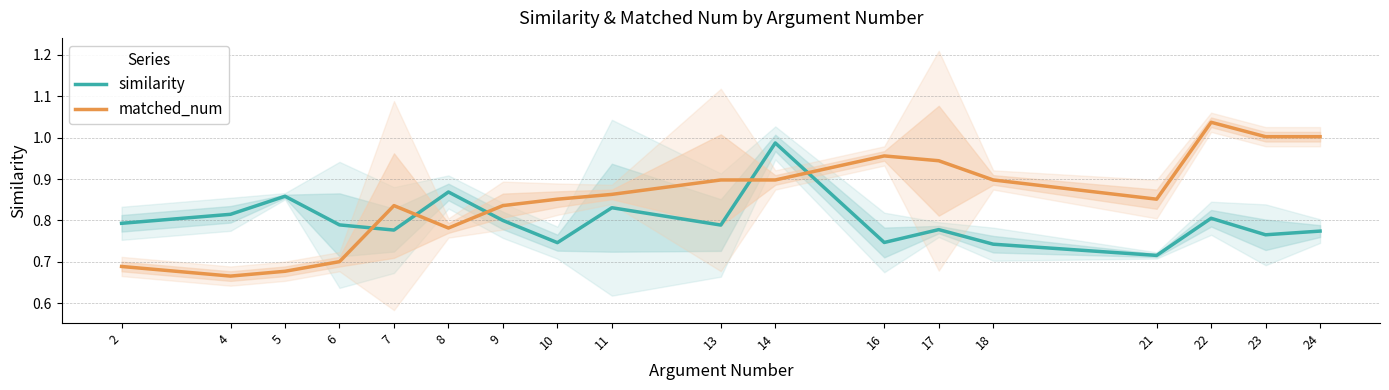

Which category has the lowest value in the similarity series?

21